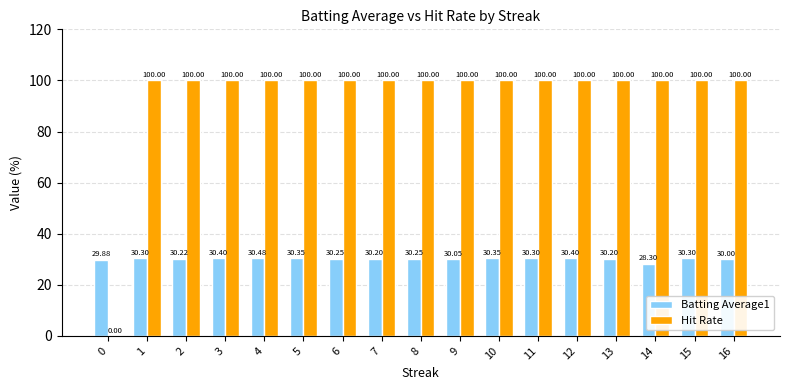

At which category is the sum across all series the highest?

4